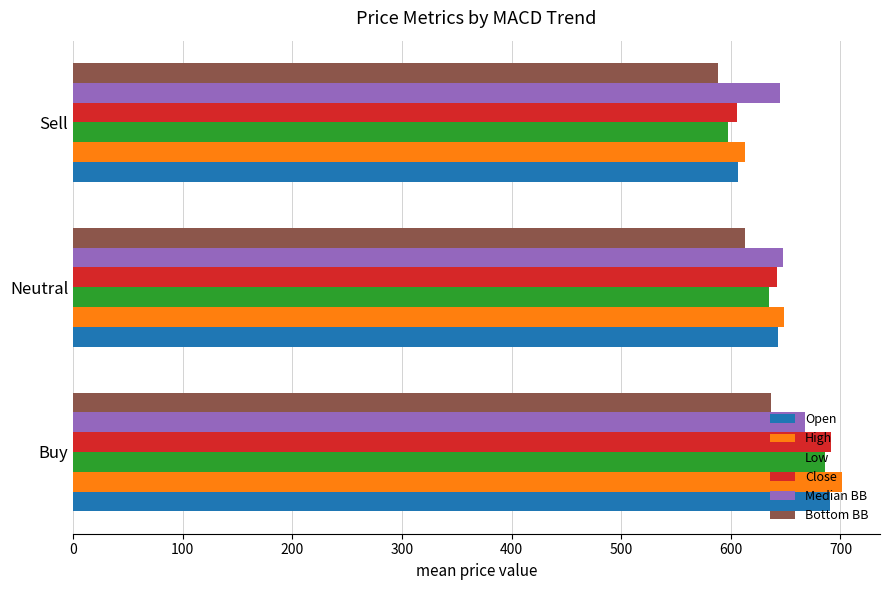

Which series has the largest range (max minus min)?

Low